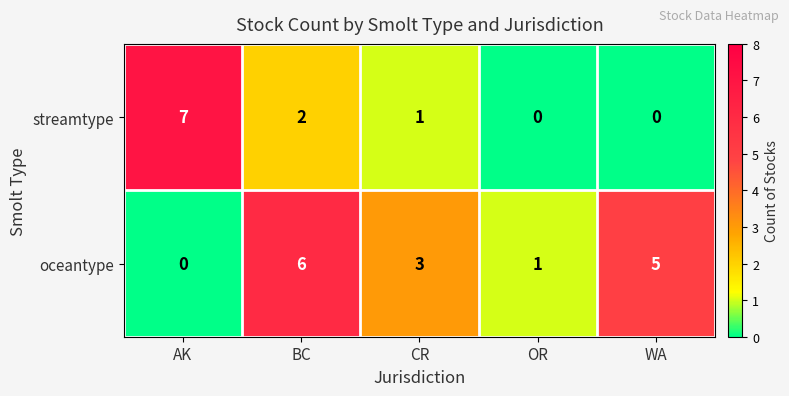

How many streamtype values are between 0 and 2?

4